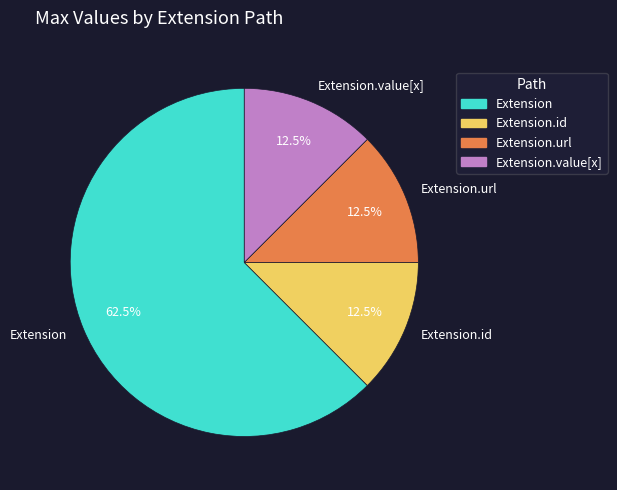

Is Extension the majority of the pie?

Yes